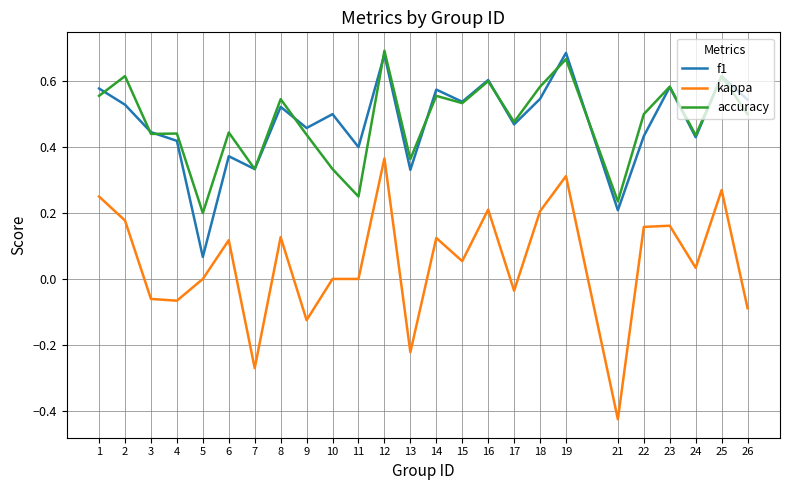

In f1, how many points are lower than both neighbors (excluding endpoints)?

9